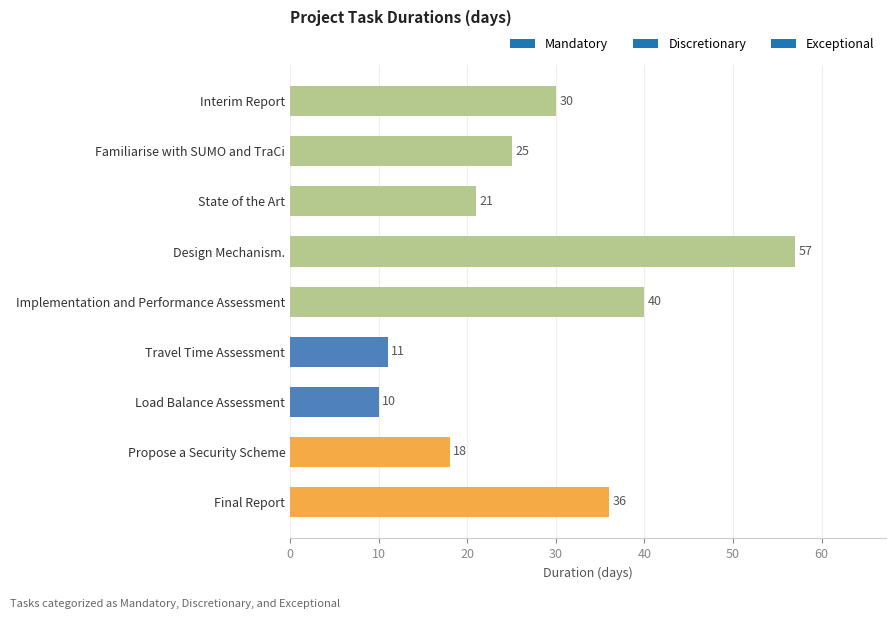

What position from the top is Implementation and Performance Assessment?

5